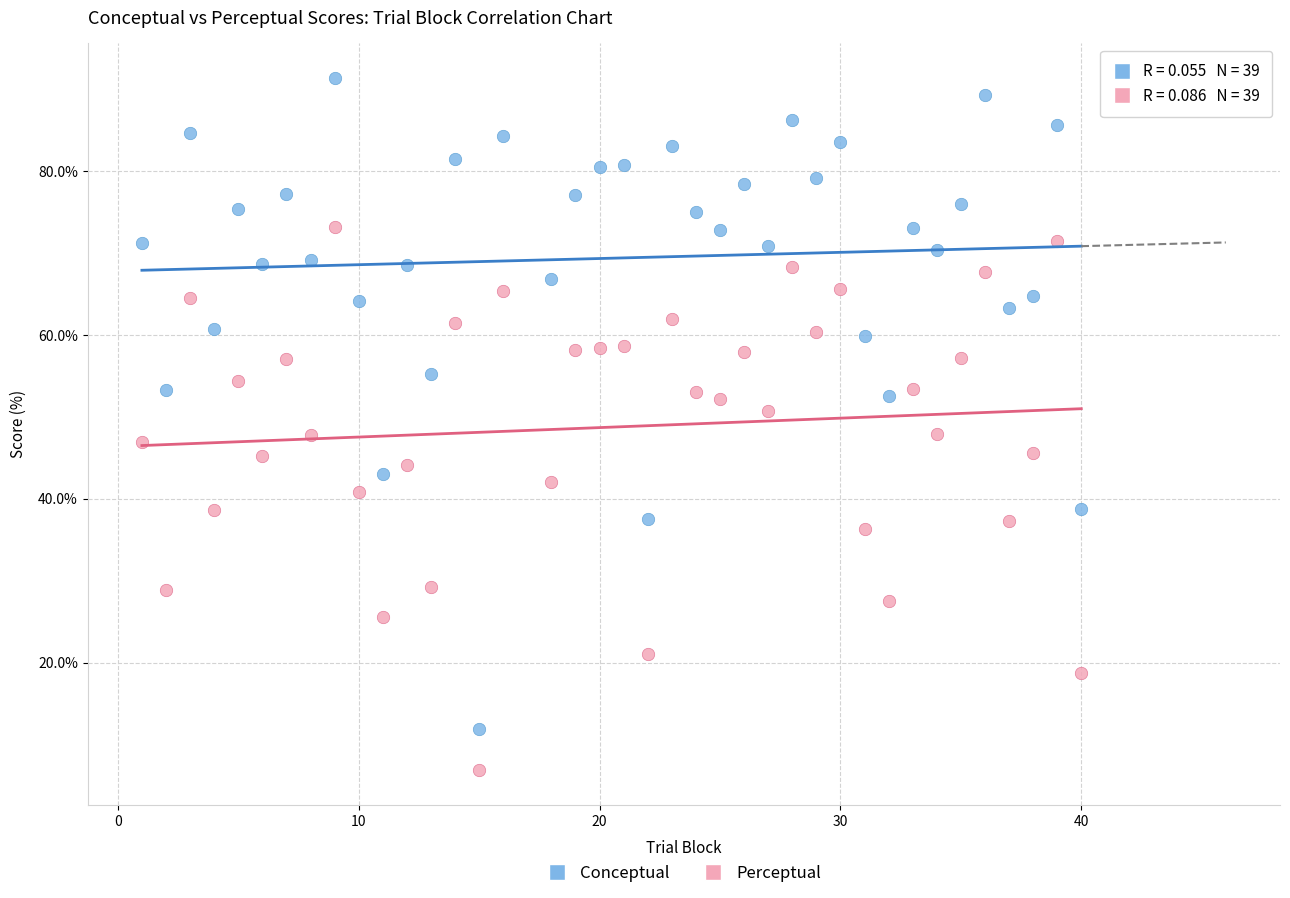

Across all data points, what is the range of Y values (max minus min)?

84.5